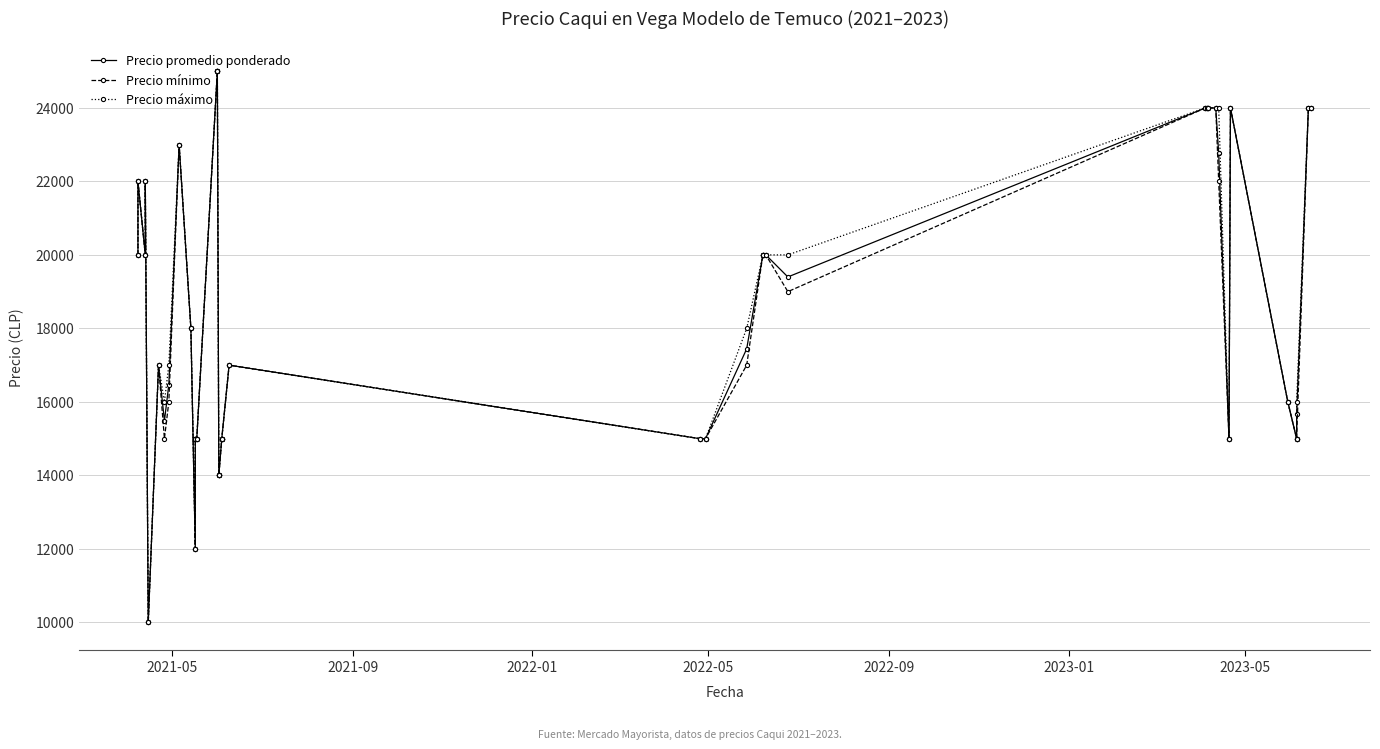

Reading left to right, list all the values displayed in this chart.

Precio promedio ponderado: 20000	22000	20000	22000	10000	17000	15481	16471	23000	18000	12000	15000	15000	15000	25000	25000	14000	14000	15000	15000	17000	15000	15000	17444	20000	20000	20000	19400	24000	24000	24000	24000	22769	15000	24000	16000	15000	15658	24000	24000
Precio mínimo: 20000	22000	20000	22000	10000	17000	15000	16000	23000	18000	12000	15000	15000	15000	25000	25000	14000	14000	15000	15000	17000	15000	15000	17000	20000	20000	20000	19000	24000	24000	24000	24000	22000	15000	24000	16000	15000	15000	24000	24000
Precio máximo: 20000	22000	20000	22000	10000	17000	16000	17000	23000	18000	12000	15000	15000	15000	25000	25000	14000	14000	15000	15000	17000	15000	15000	18000	20000	20000	20000	20000	24000	24000	24000	24000	24000	15000	24000	16000	15000	16000	24000	24000